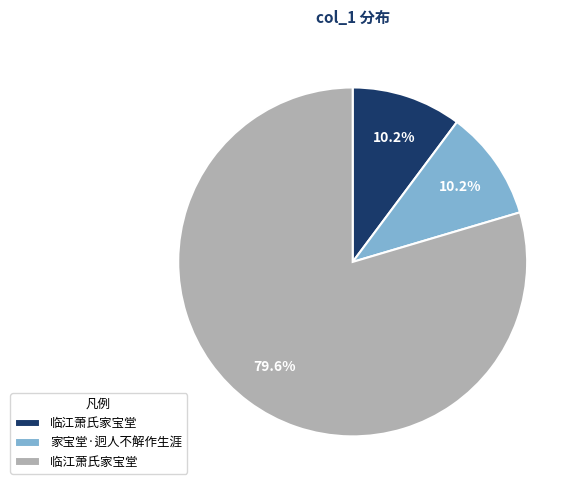

Is there a majority slice in this chart?

Yes